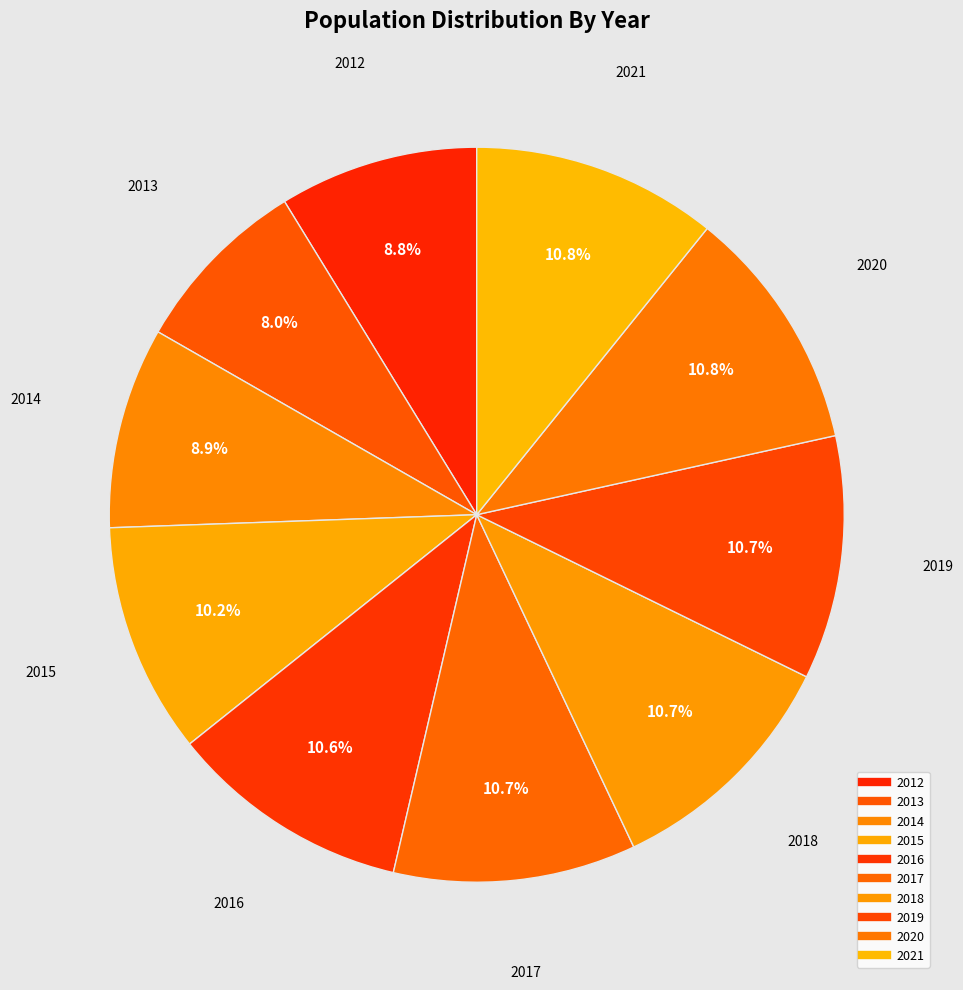

How many segments does this pie chart have?

10